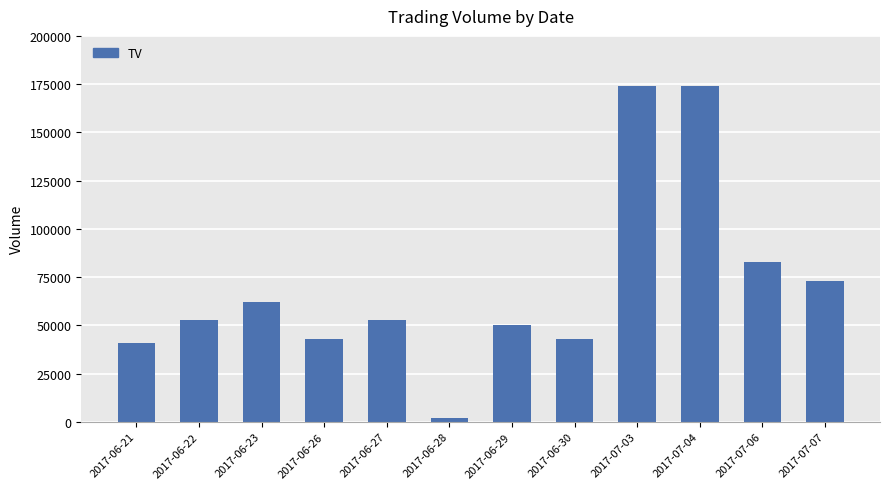

Read the value at 2017-07-07, to the nearest 100.

73000